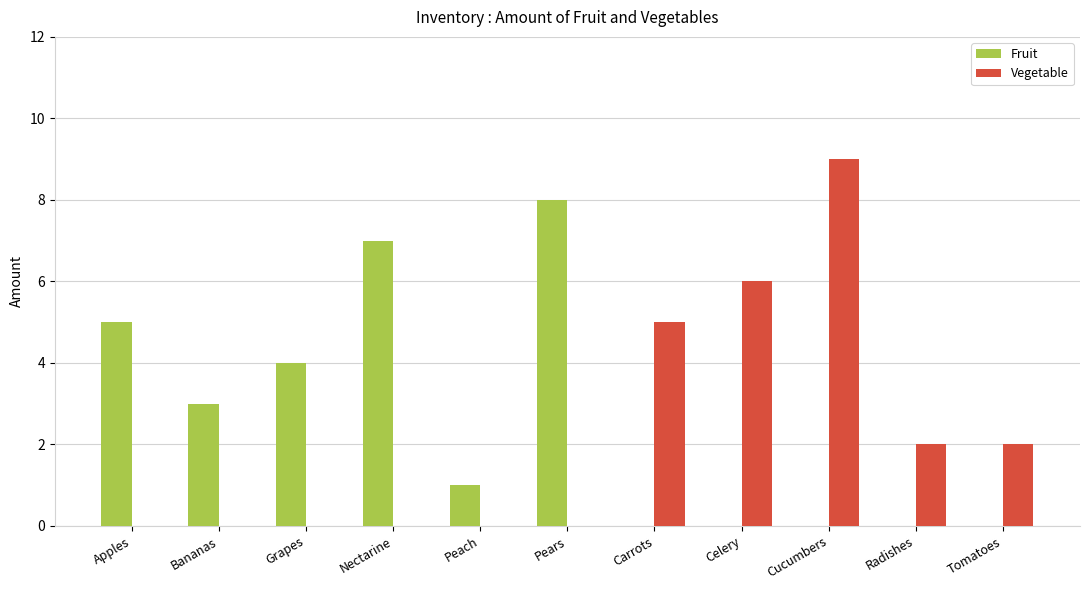

What is the average value of the Fruit series?

3